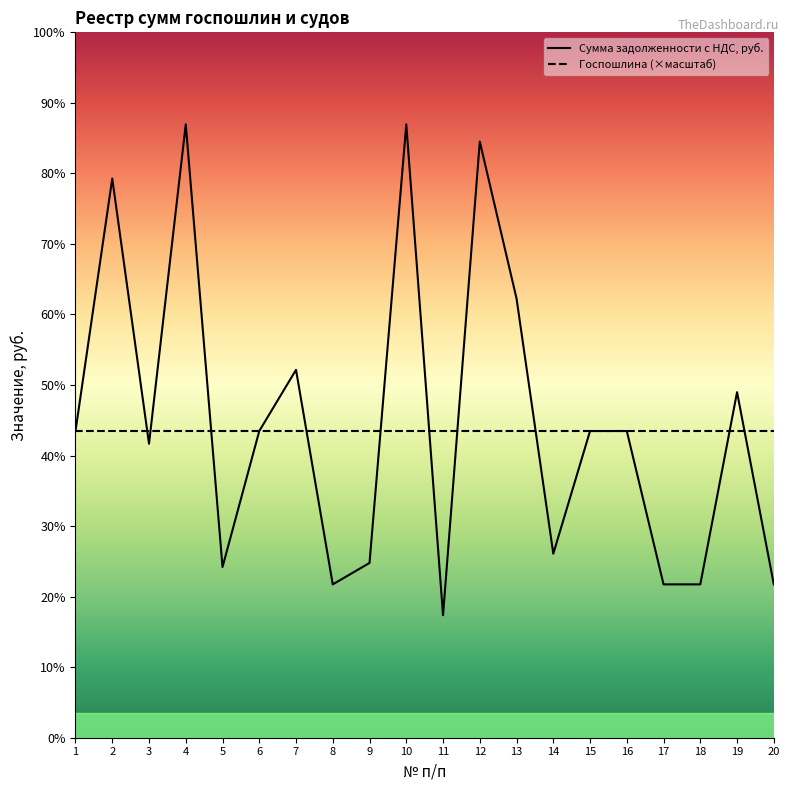

After their last crossing, which series has the higher values: Госпошлина (×масштаб) or Сумма задолженности с НДС, руб.?

Госпошлина (×масштаб)